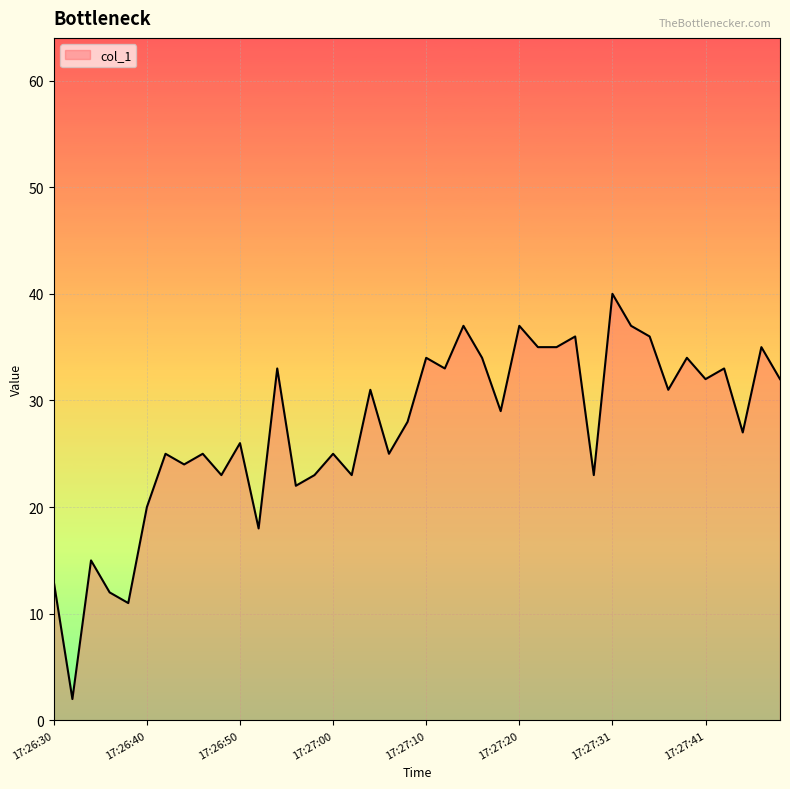

What is the maximum value shown in the chart?

40